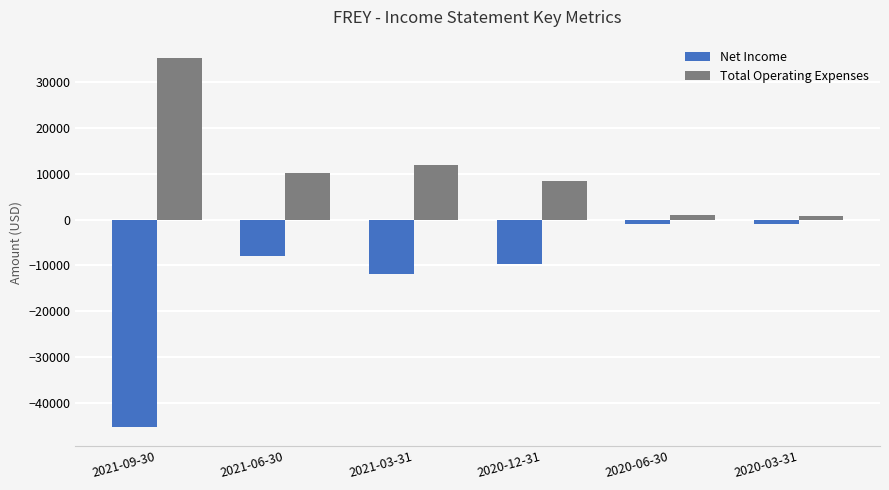

Does the chart contain any negative values?

Yes